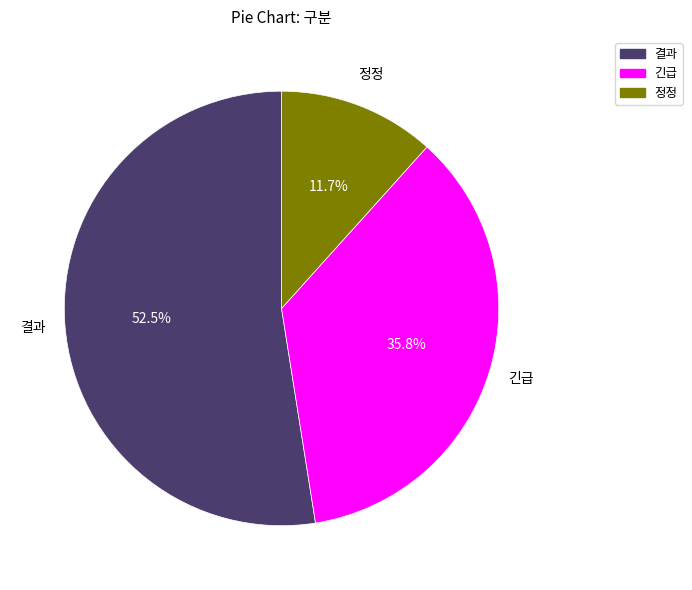

Do 긴급 and 결과 together represent more than half of the pie?

Yes